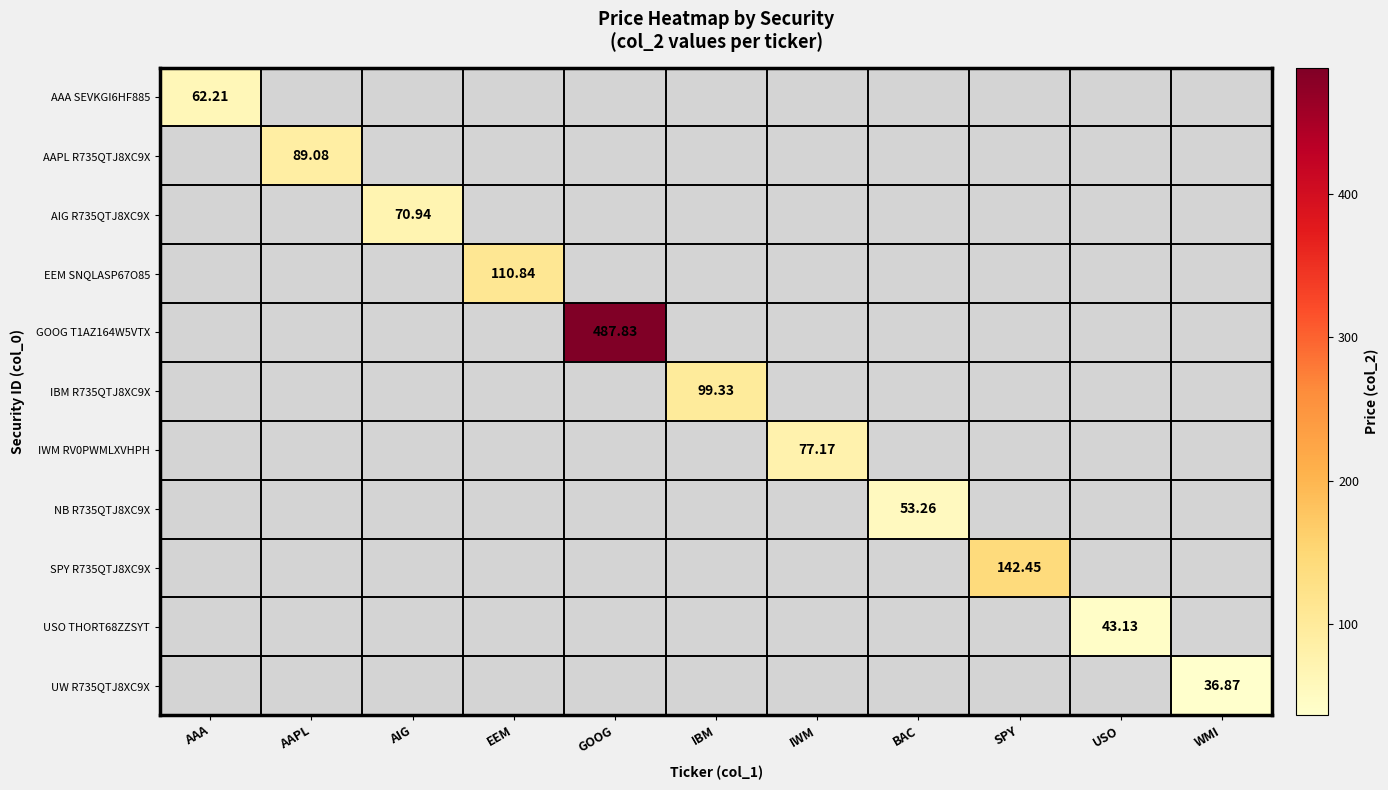

List the labels in order of GOOG T1AZ164W5VTX value, largest first.

AAA, AAPL, AIG, EEM, GOOG, IBM, IWM, BAC, SPY, USO, WMI